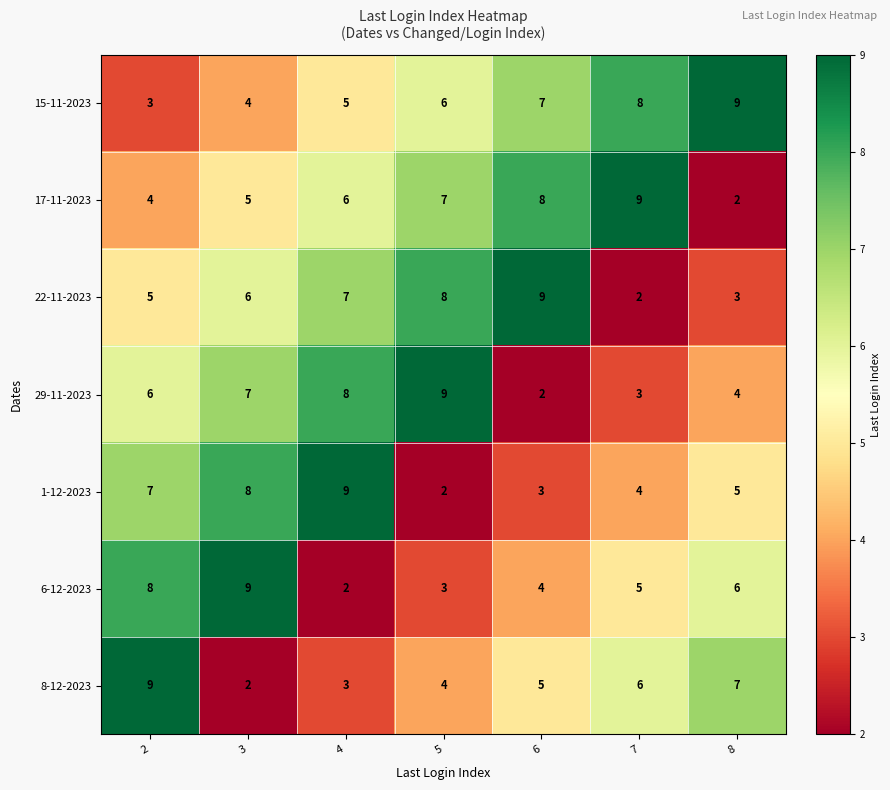

Rank the series at 6 from highest to lowest value.

22-11-2023, 17-11-2023, 15-11-2023, 8-12-2023, 6-12-2023, 1-12-2023, 29-11-2023